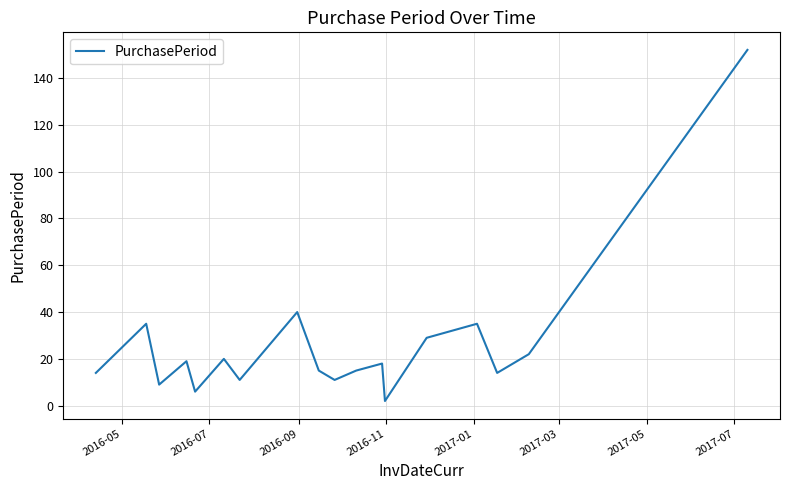

What is the difference between the maximum and minimum values?

150